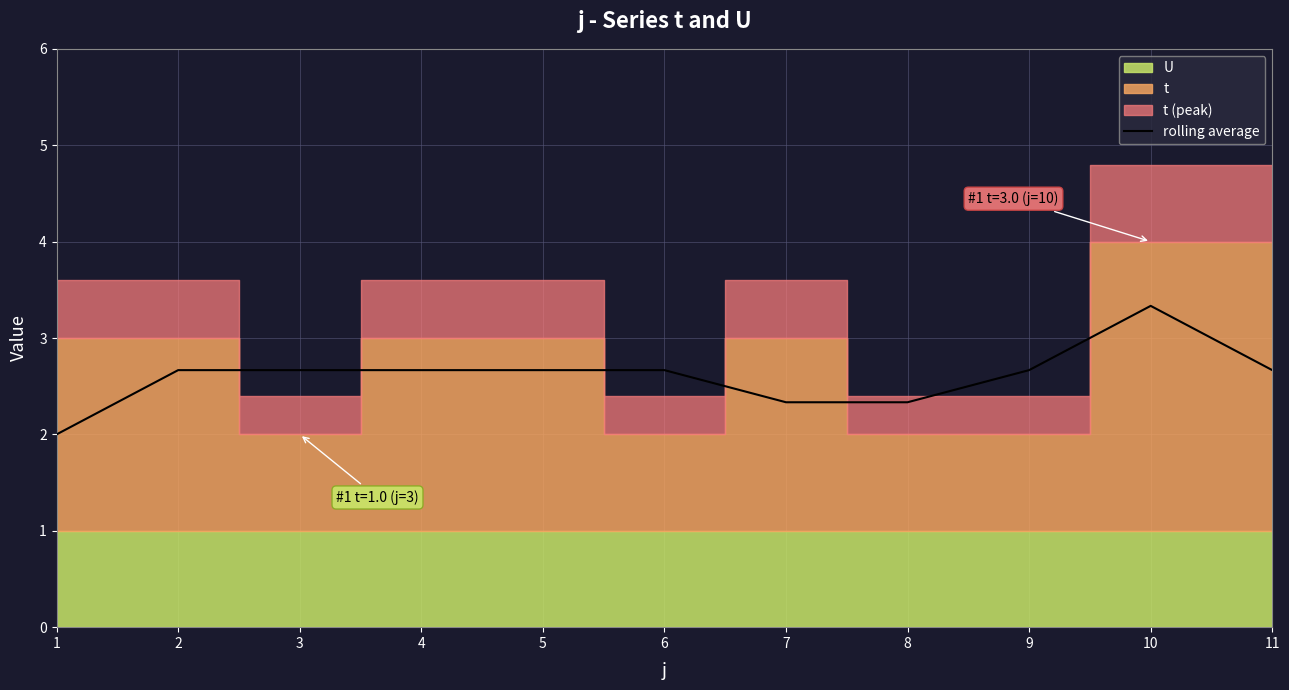

What is the value of the 9th point from the left?

2.7